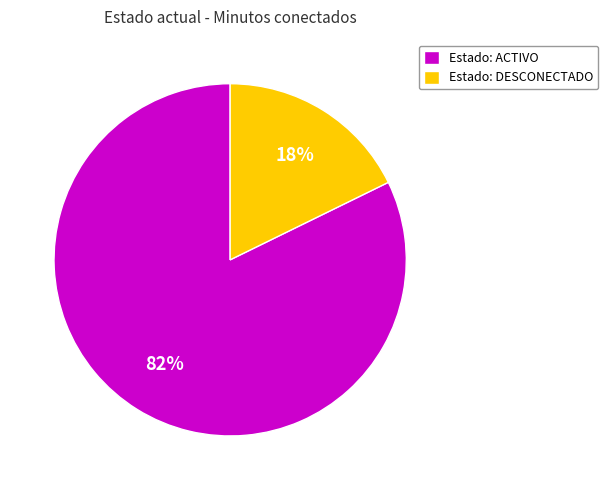

To the nearest percent, what percentage of the pie is Estado: ACTIVO?

82%